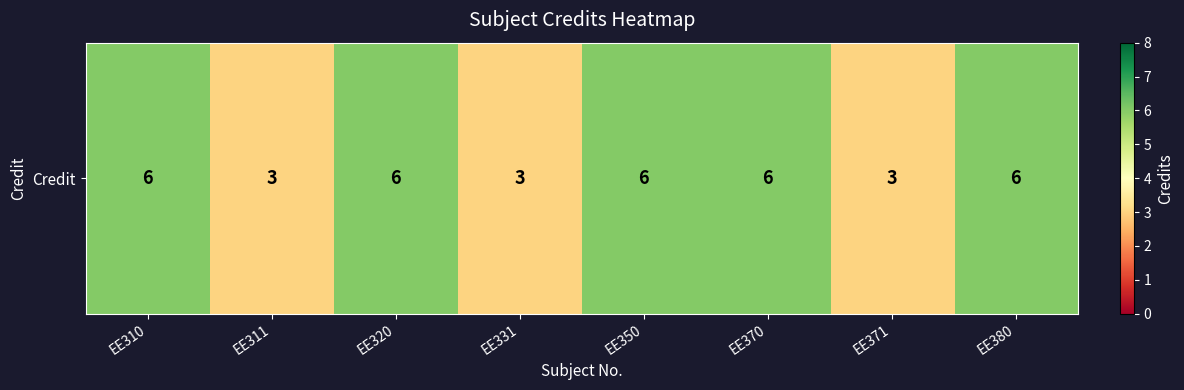

List the labels in order of value, smallest first.

EE311, EE331, EE371, EE310, EE320, EE350, EE370, EE380